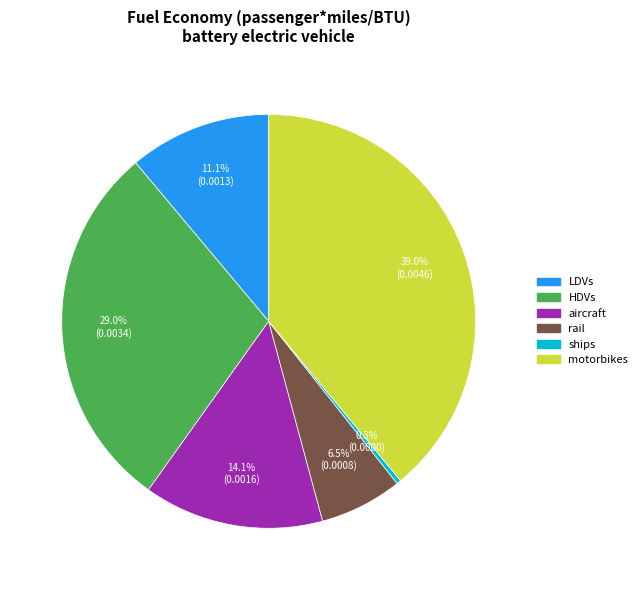

How many segments does this pie chart have?

6